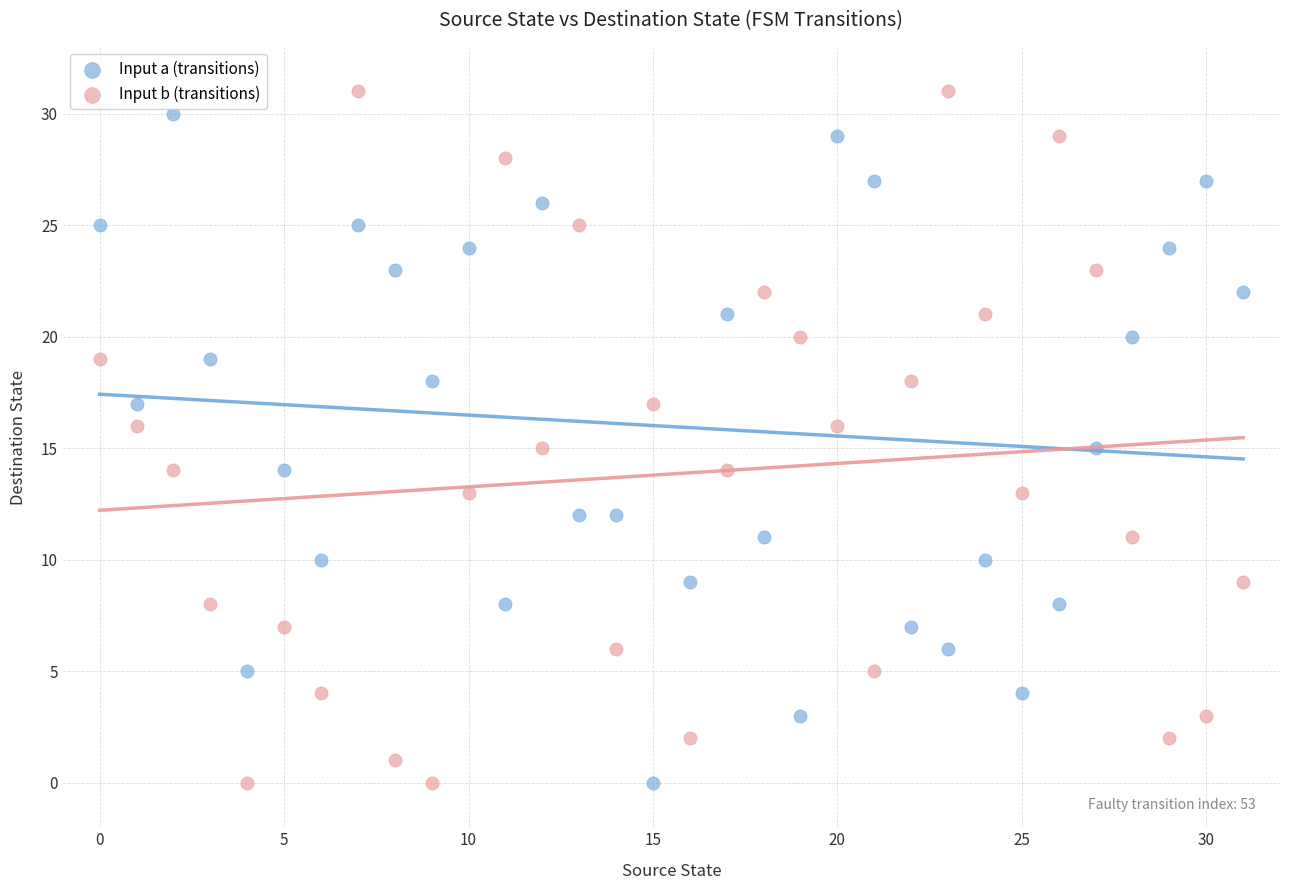

Which series has the largest Y range (max minus min)?

Input b (transitions)